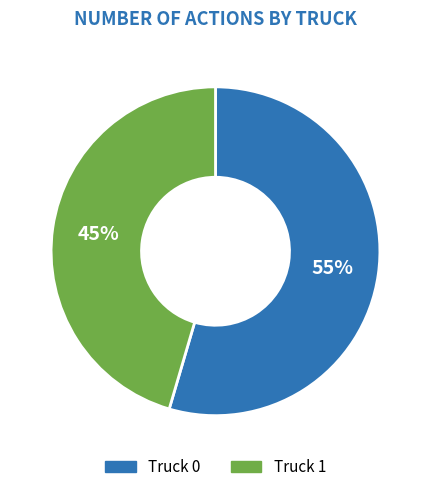

How many slices are in this pie chart?

2